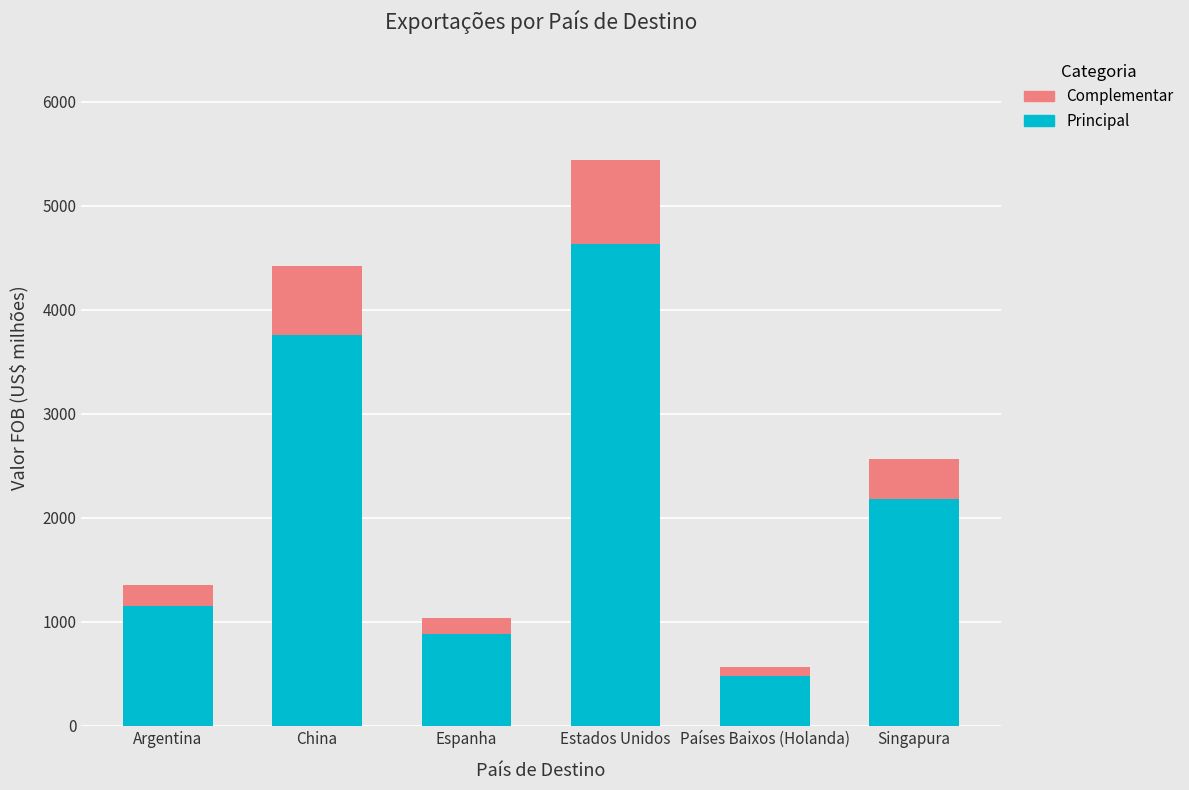

Where is Principal nearest to the value 2553?

Singapura